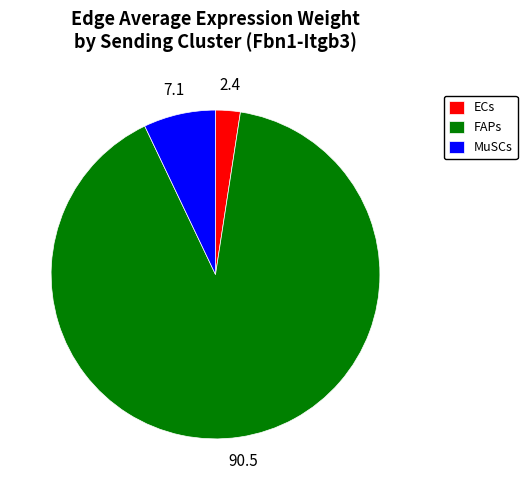

What is the smallest slice in the pie chart?

ECs